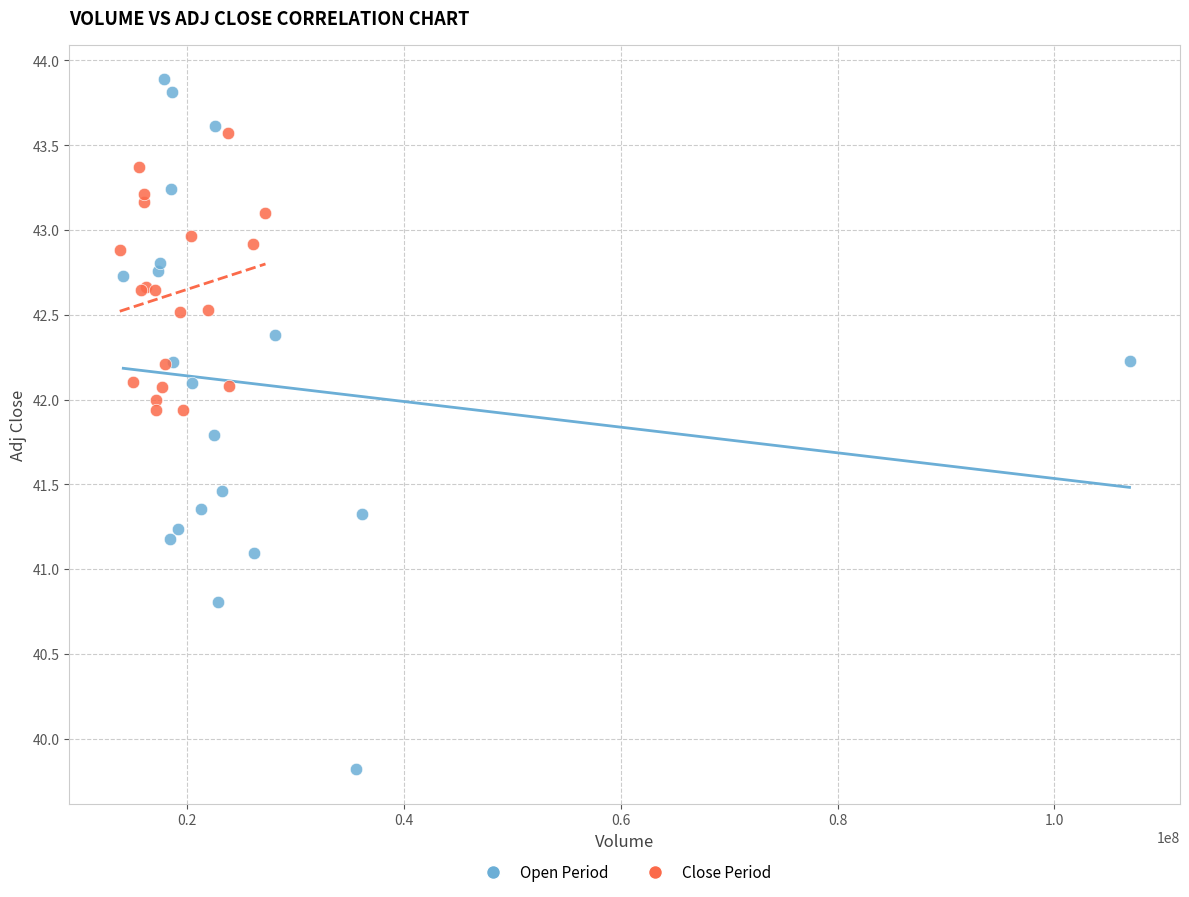

Which series has the widest spread of Y values?

Open Period